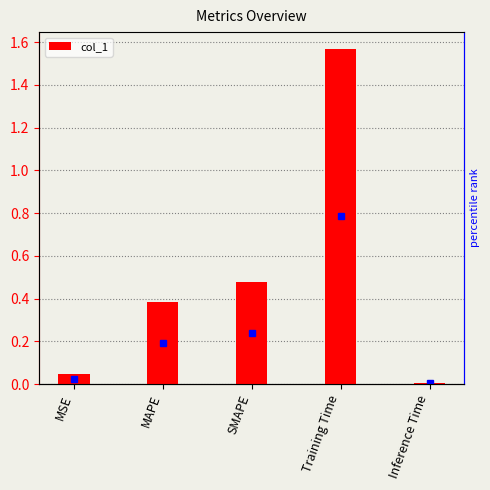

List the labels in order of value, smallest first.

Inference Time, MSE, MAPE, SMAPE, Training Time